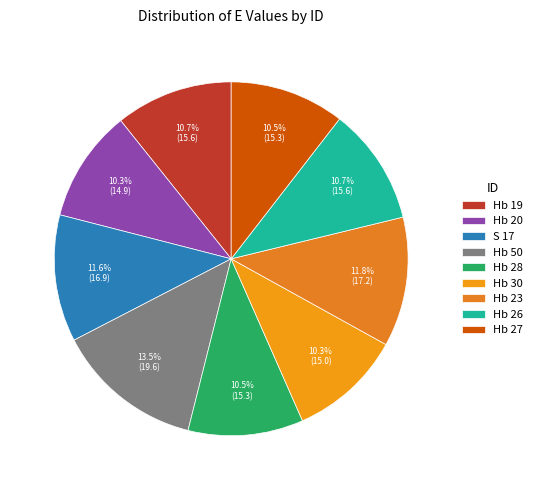

To the nearest percent, what is the difference between the largest and smallest slice percentages?

3%